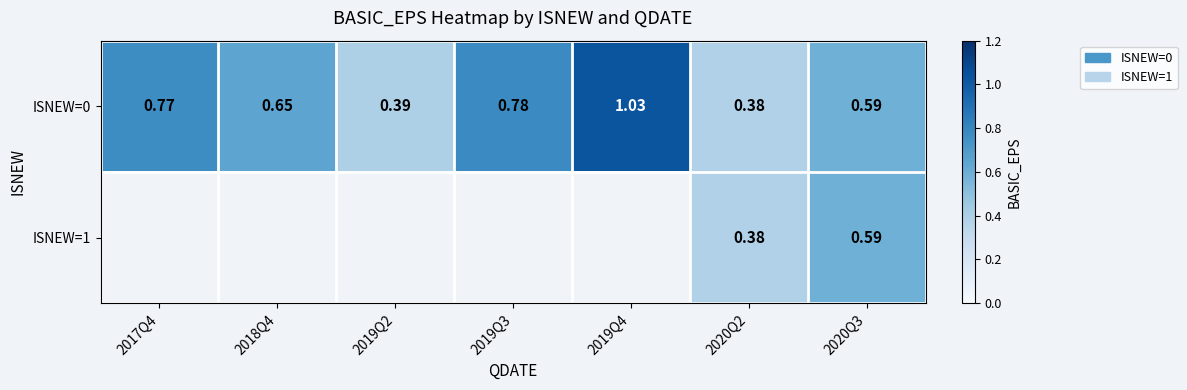

List the labels in order of ISNEW=0 value, largest first.

2019Q4, 2019Q3, 2017Q4, 2018Q4, 2020Q3, 2019Q2, 2020Q2